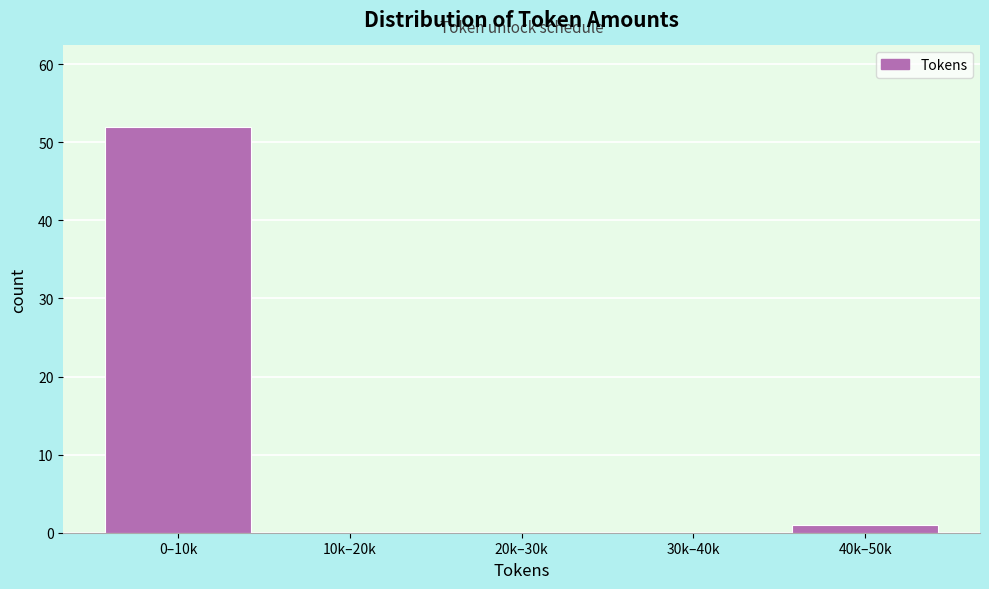

Reading left to right, list all the values displayed in this chart.

0–10k=52	10k–20k=0	20k–30k=0	30k–40k=0	40k–50k=1